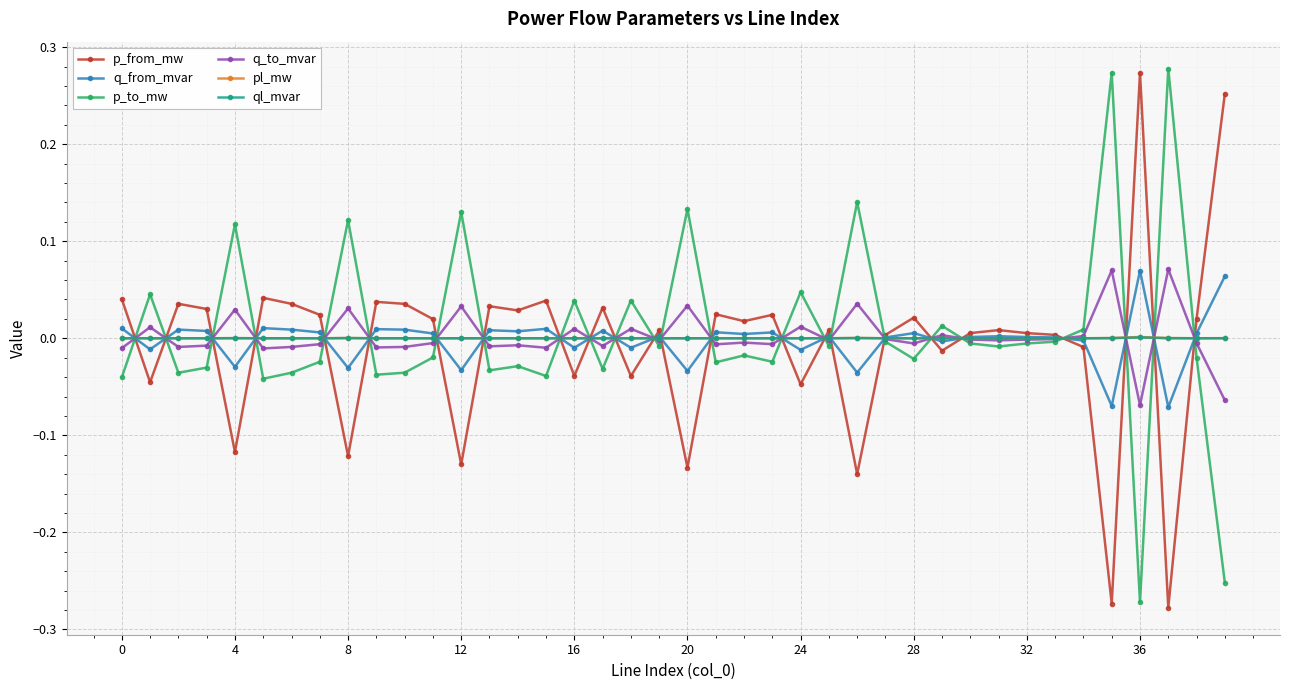

True or false: q_from_mvar has more than 2 interior local peaks.

True